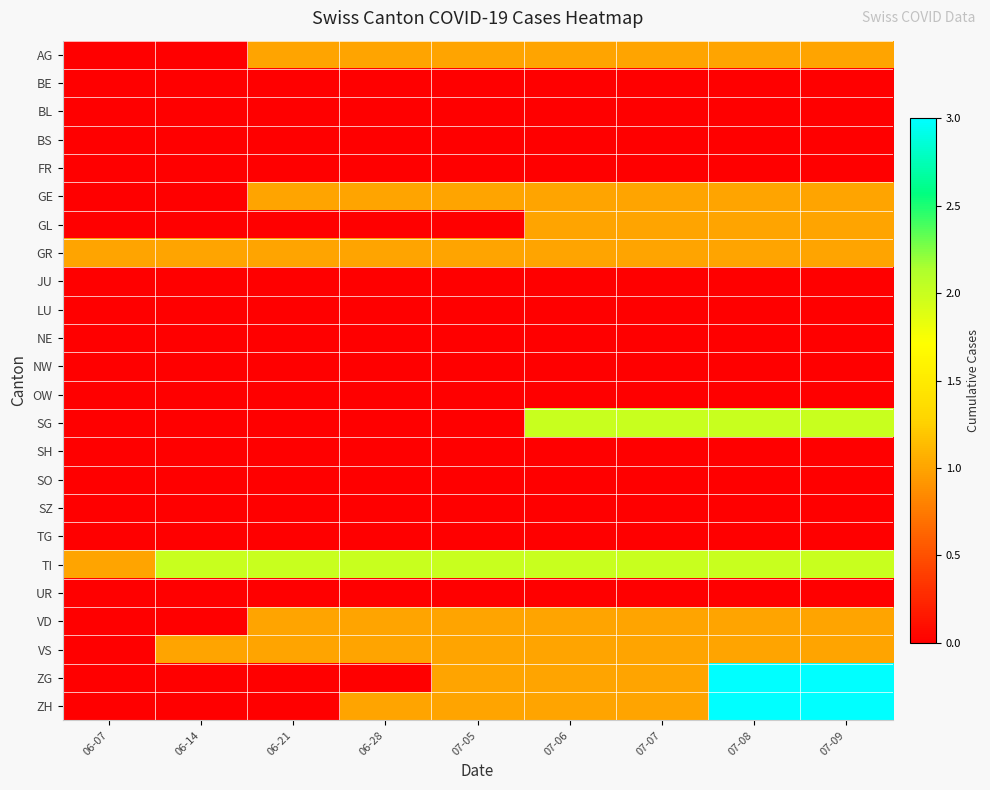

Which label corresponds to the largest value in the chart?

07-08